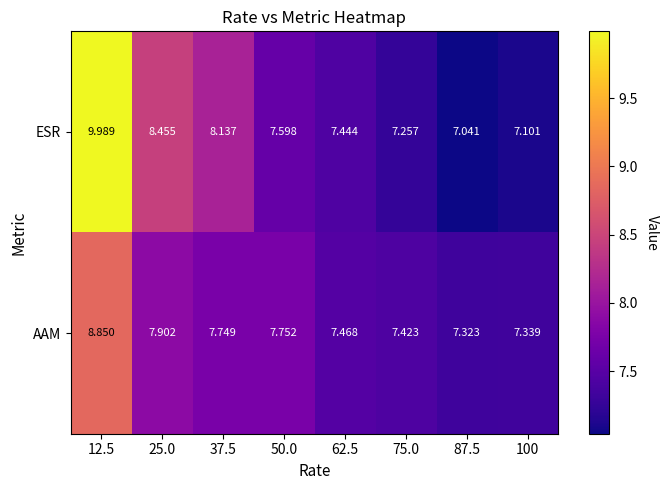

Which series changed the most between 50.0 and 87.5?

ESR